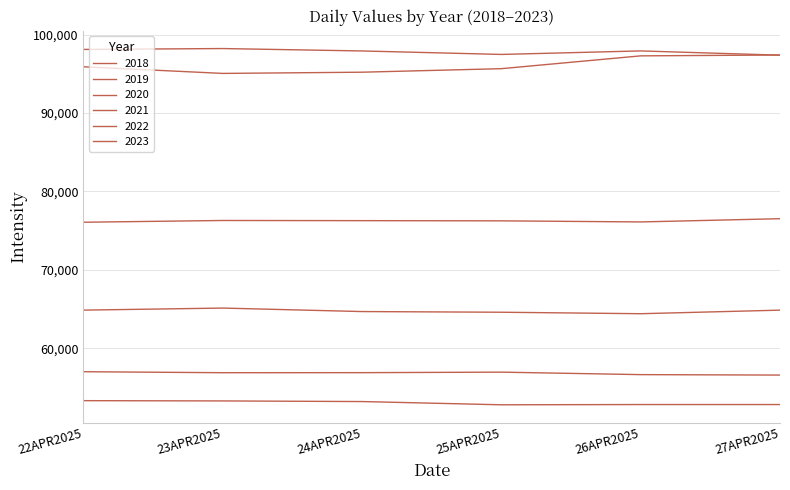

How many lines are shown in the chart?

6